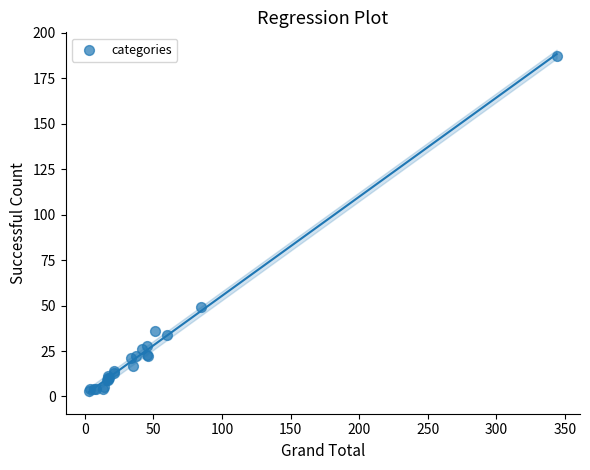

What Y value in the scatter plot is closest to 95?

49